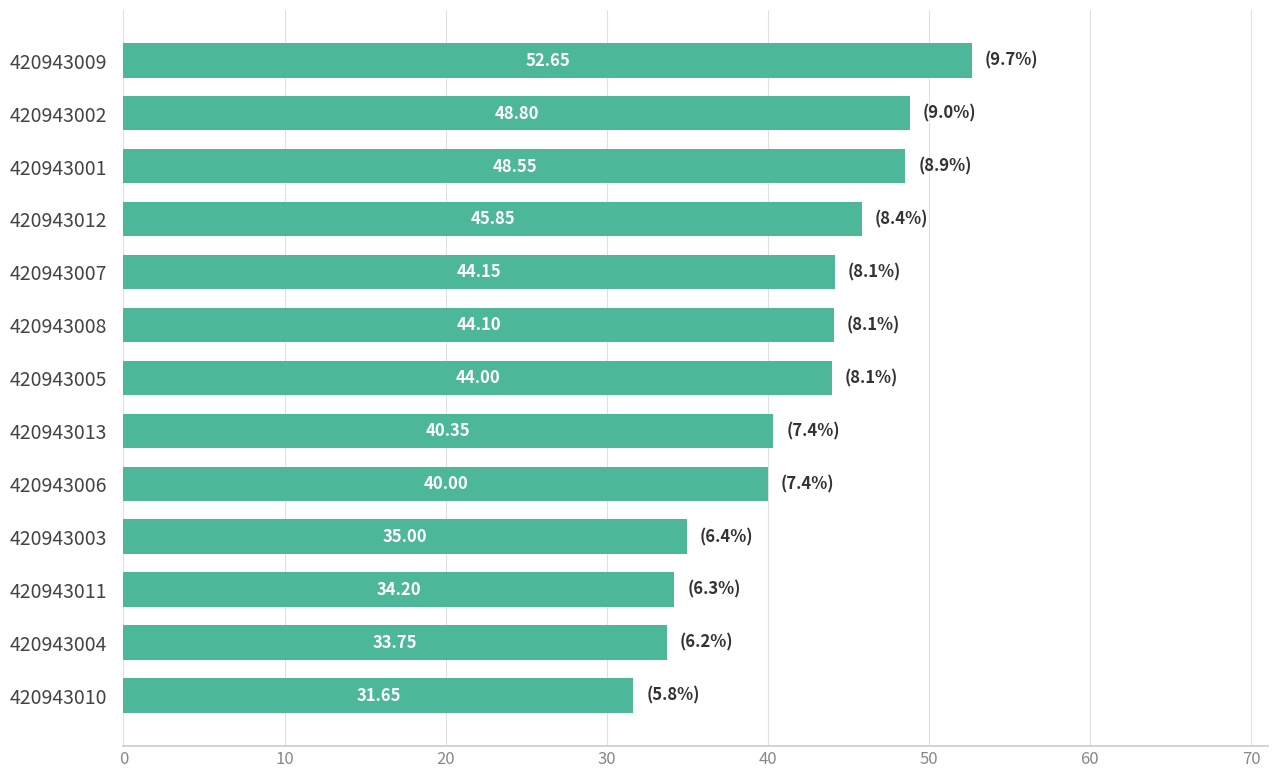

How many distinct data groups are displayed?

1